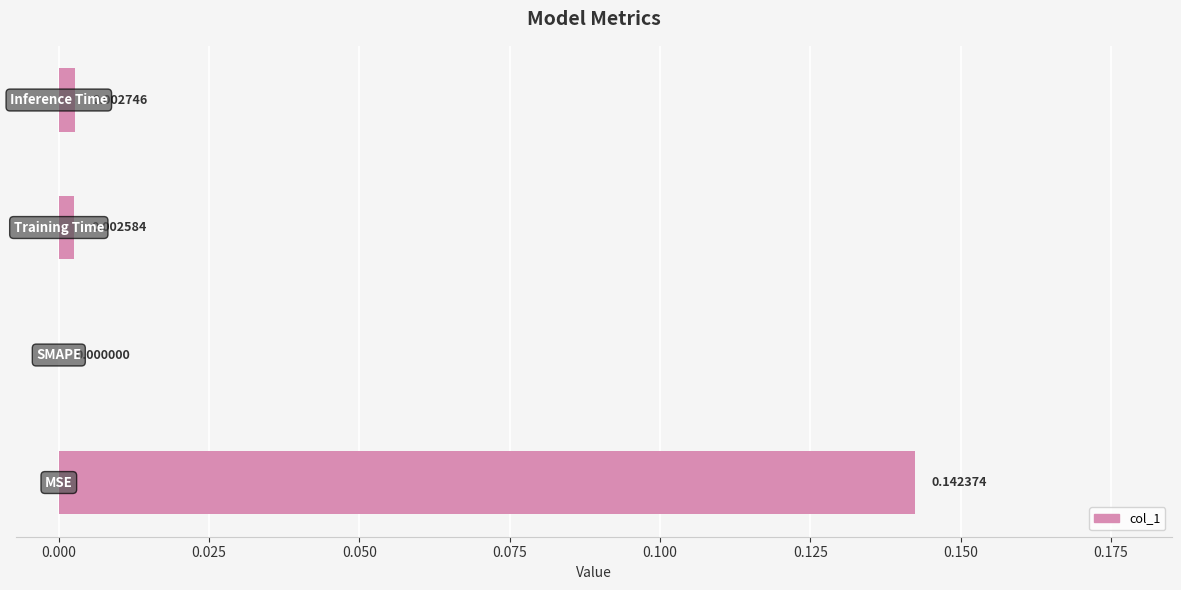

What position from the right is SMAPE?

3